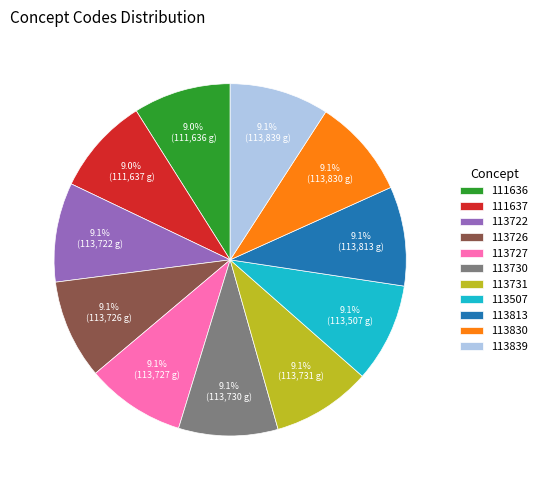

To the nearest percent, what portion does 111637 represent?

9%